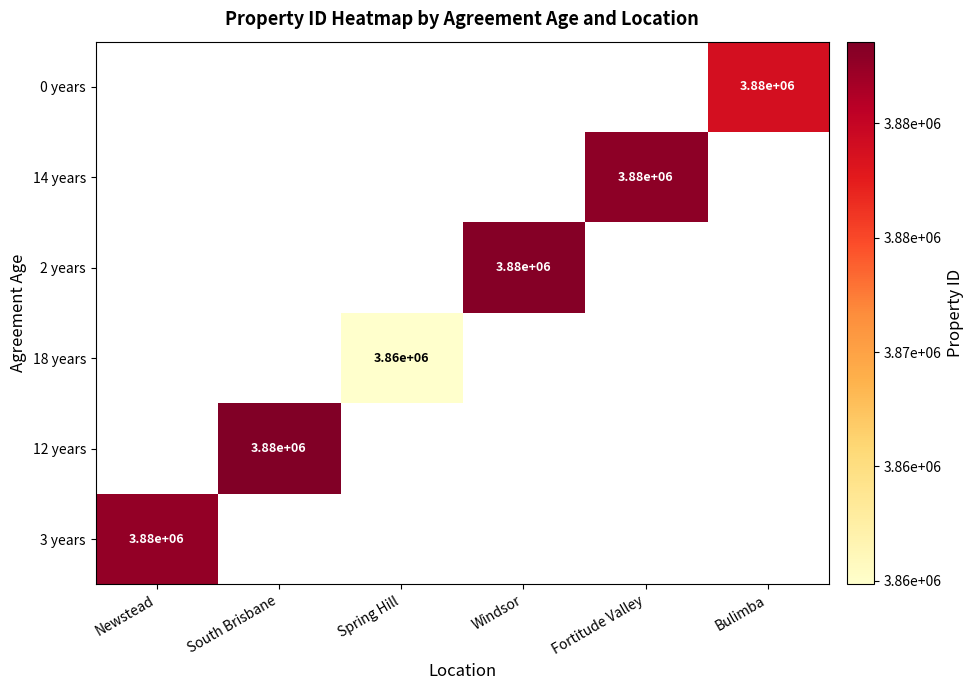

The 18 years series shows 3860000 at Spring Hill. True or false?

True